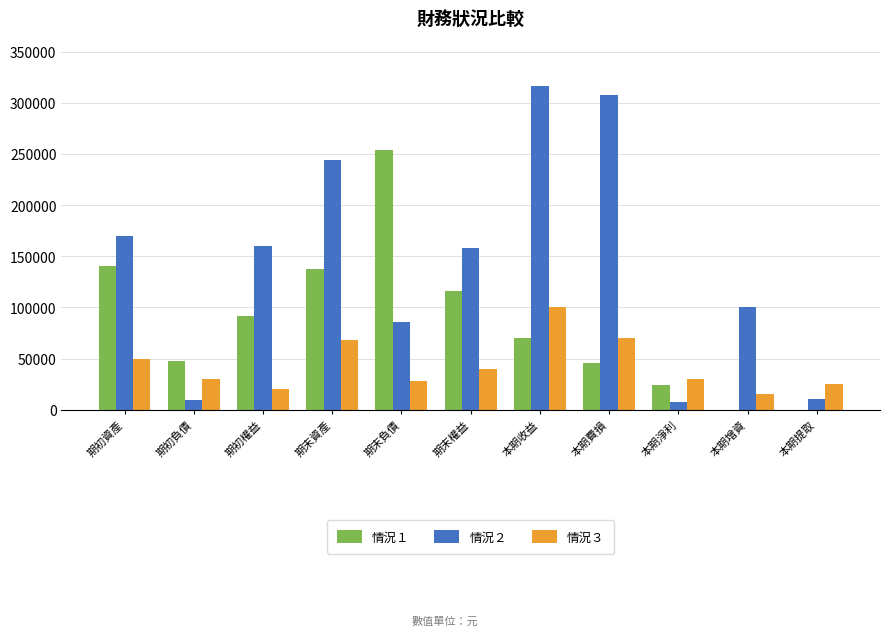

The value of 情況３ at 期初負債 is 30000. True or false?

True